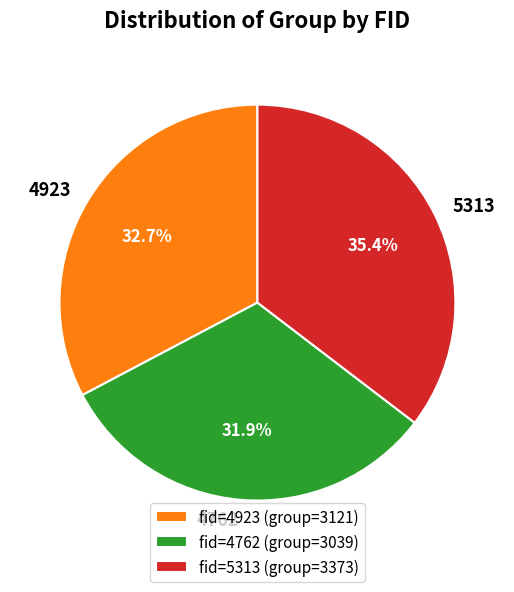

Approximately how many times larger is the value at fid=4762 (group=3039) compared to fid=4923 (group=3121)?

1.0